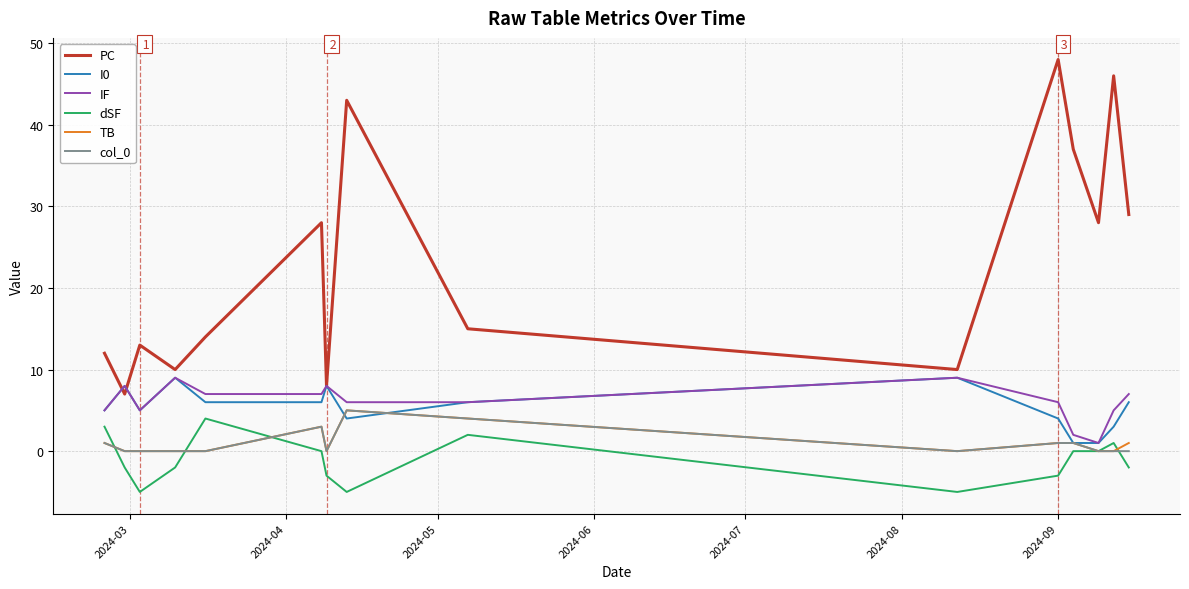

Which series has the largest range (max minus min)?

PC